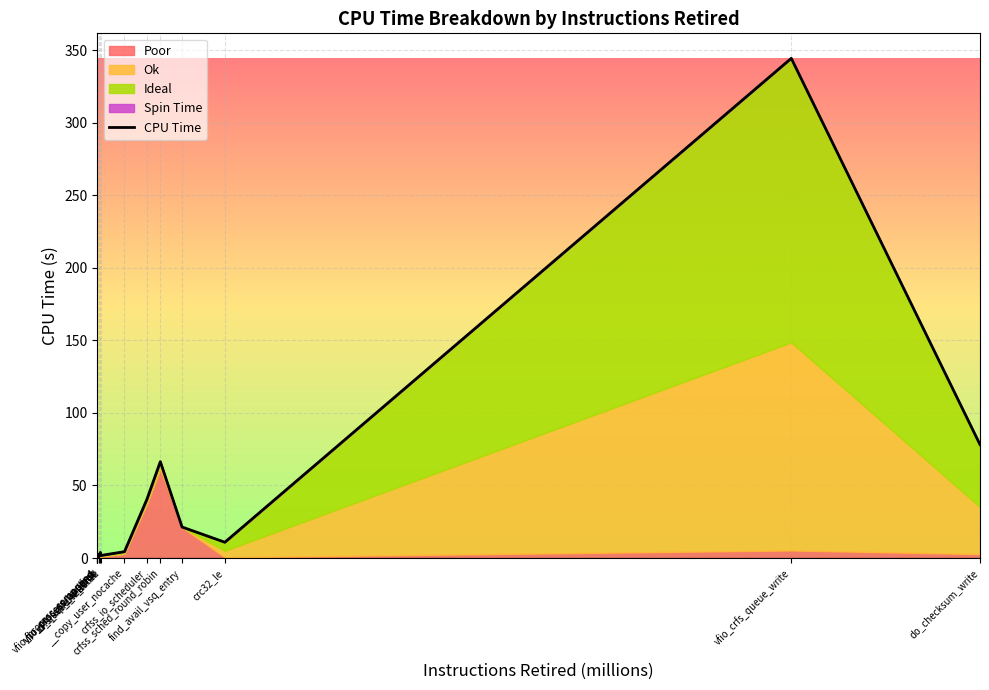

At which label does the data first exceed 4?

__copy_user_nocache